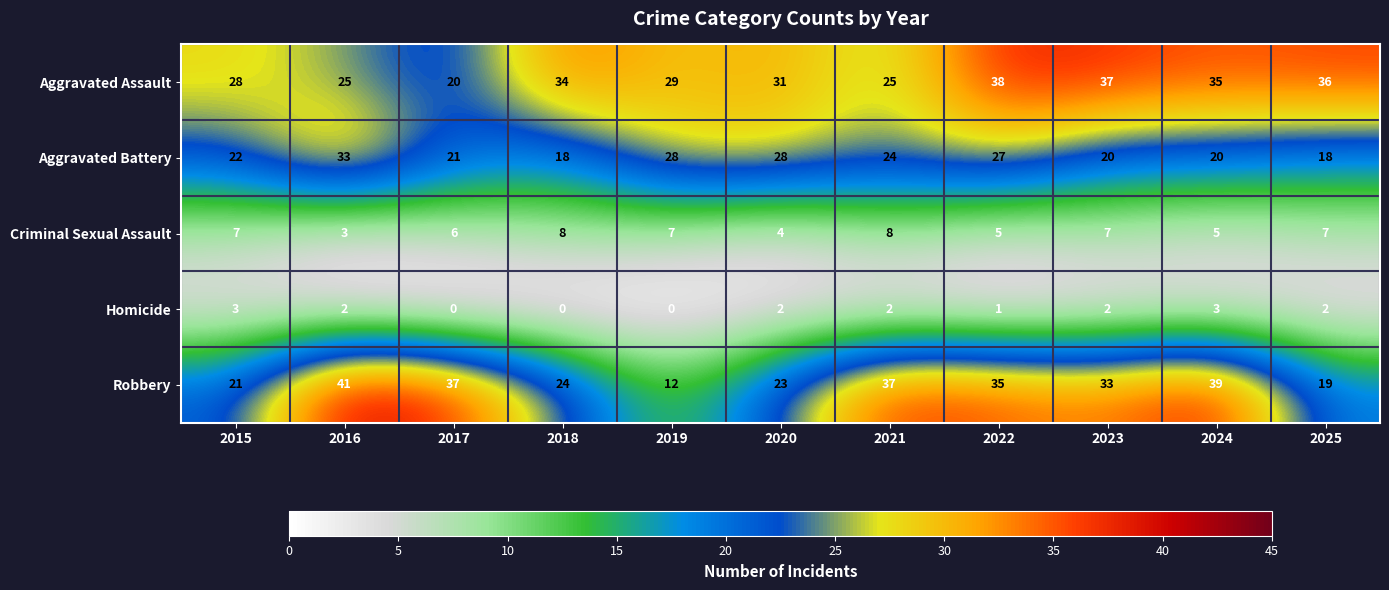

Which series has the largest range (max minus min)?

Robbery